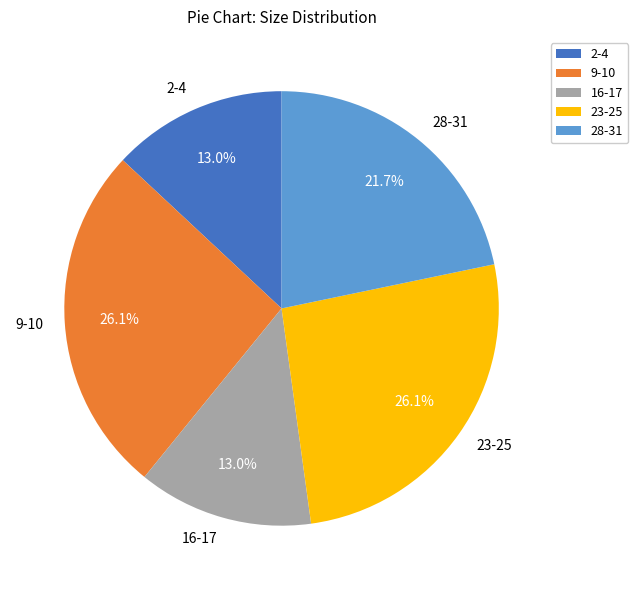

What is the ratio of the value at 2-4 to the value at 28-31?

0.6